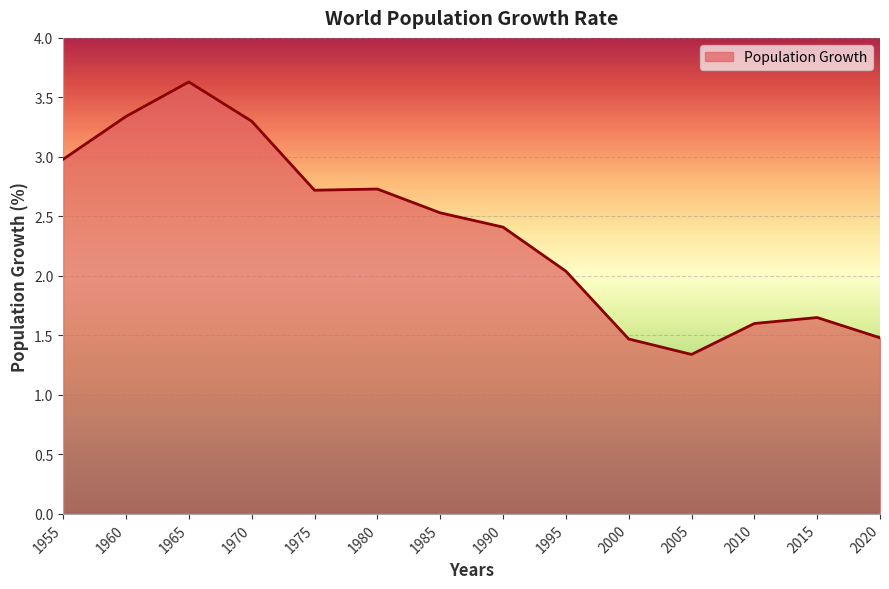

What is the difference between the values at 1980 and 1970?

0.6